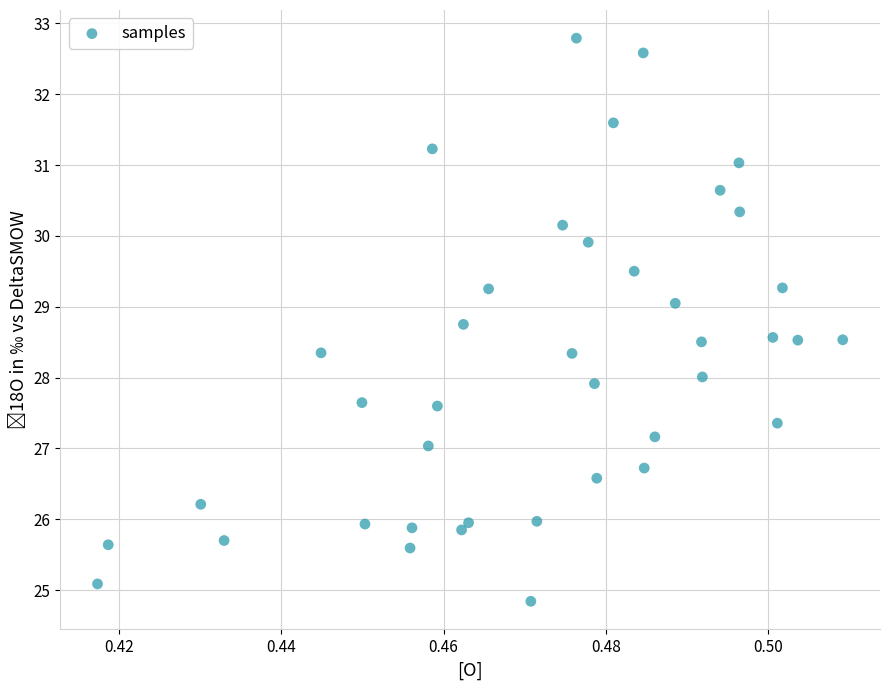

What is the range of Y values (max minus min)?

8.0